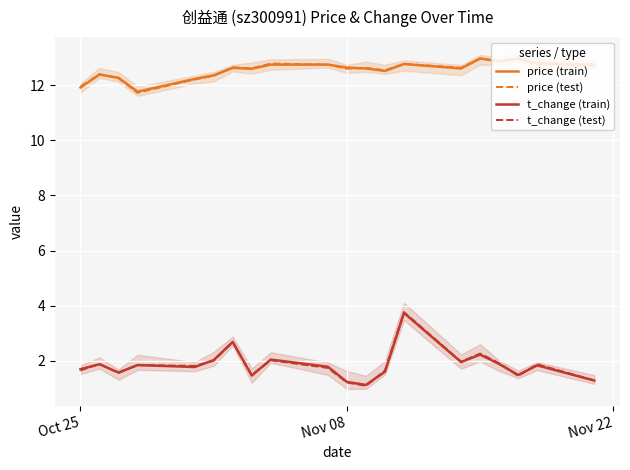

What is the maximum value for price (test)?

13.0